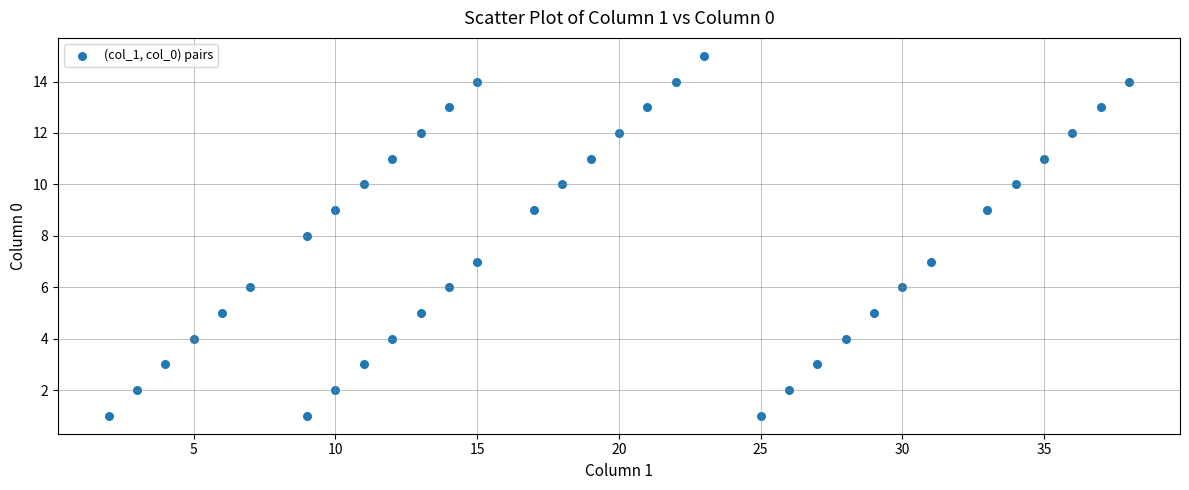

What is the range of Y values (max minus min)?

14